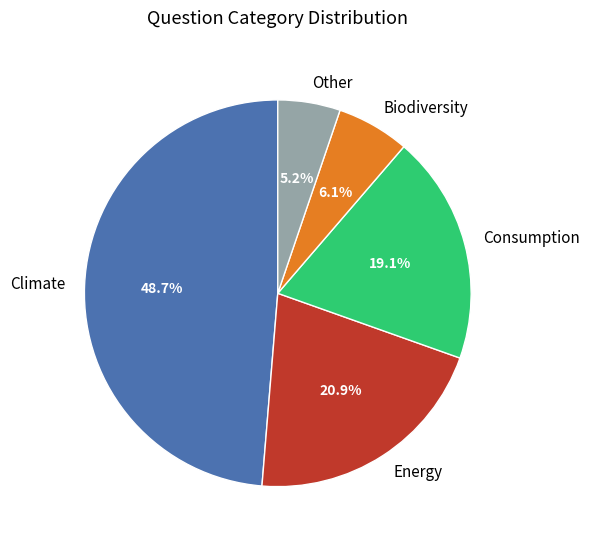

To the nearest percent, what is the combined percentage of Biodiversity and Other?

11%